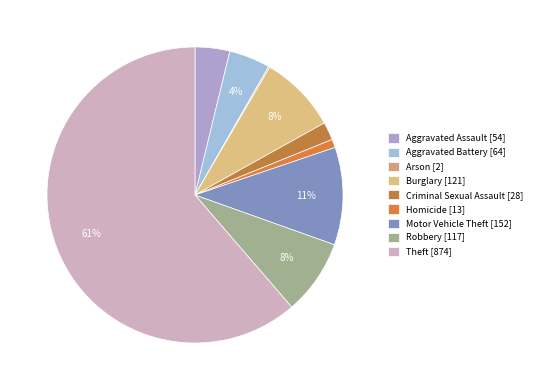

Does Aggravated Assault represent more than half of the total?

No